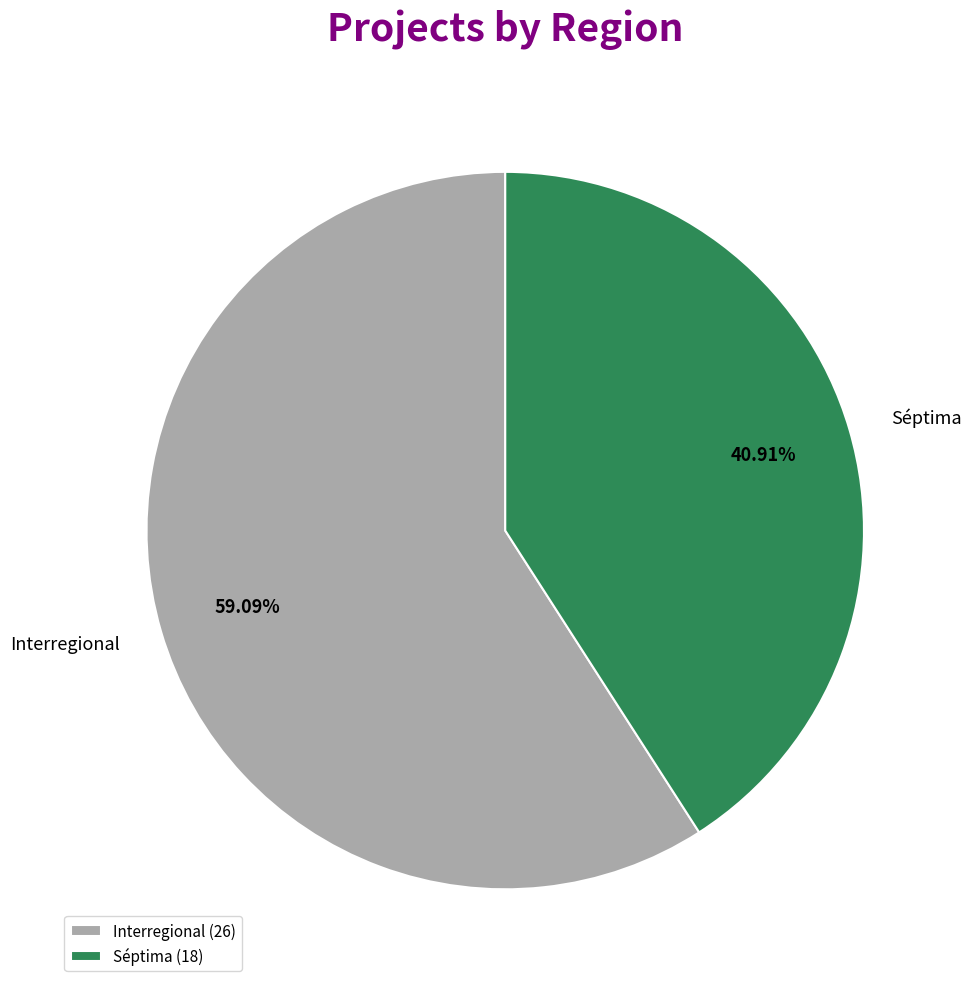

To the nearest percent, what is the difference between the Interregional and Séptima slice percentages?

18%